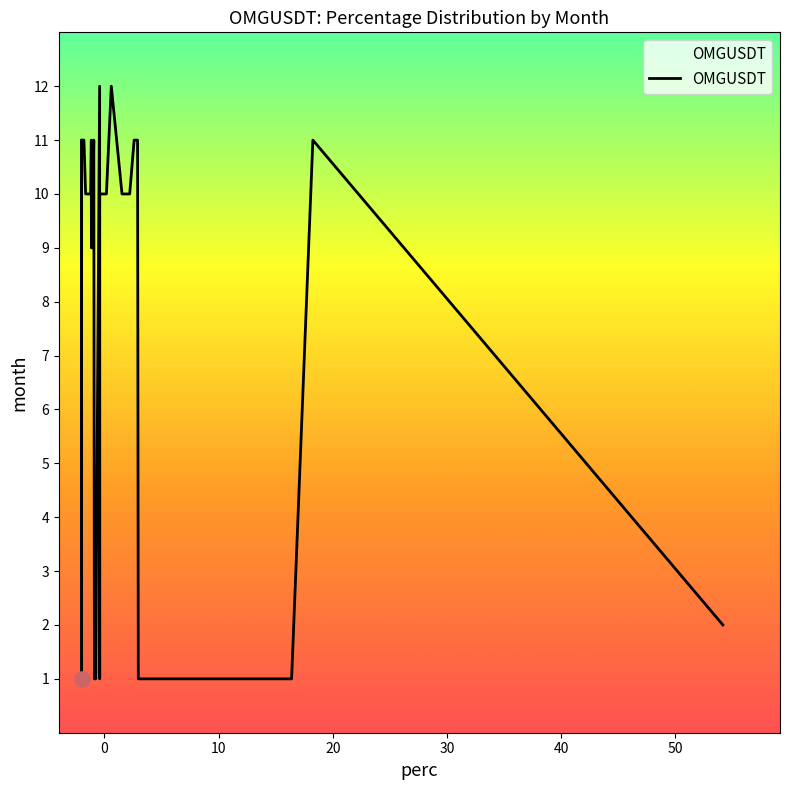

What is the greatest value displayed?

12